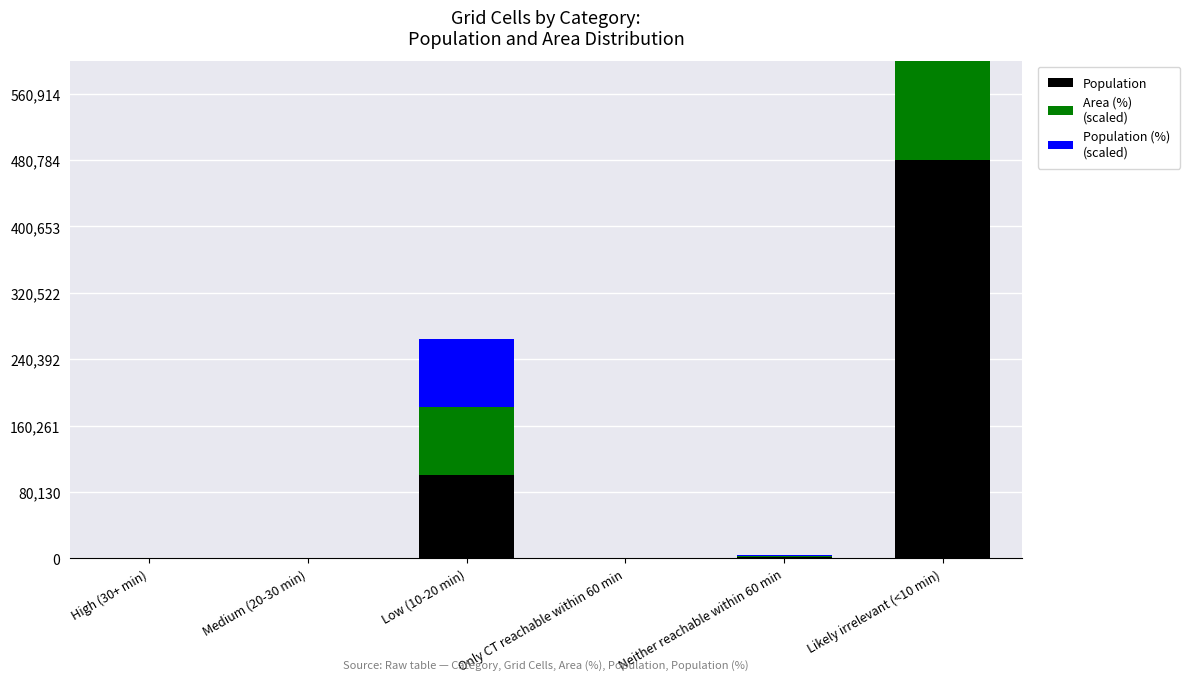

What are all the series names shown in the legend?

Population, Area (%)
(scaled), Population (%)
(scaled)